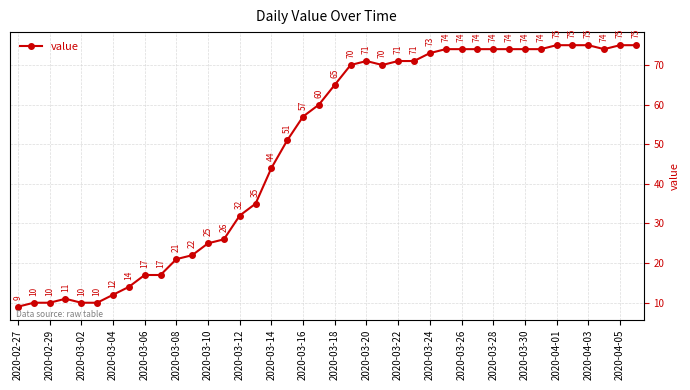

What is the minimum value shown in the chart?

9